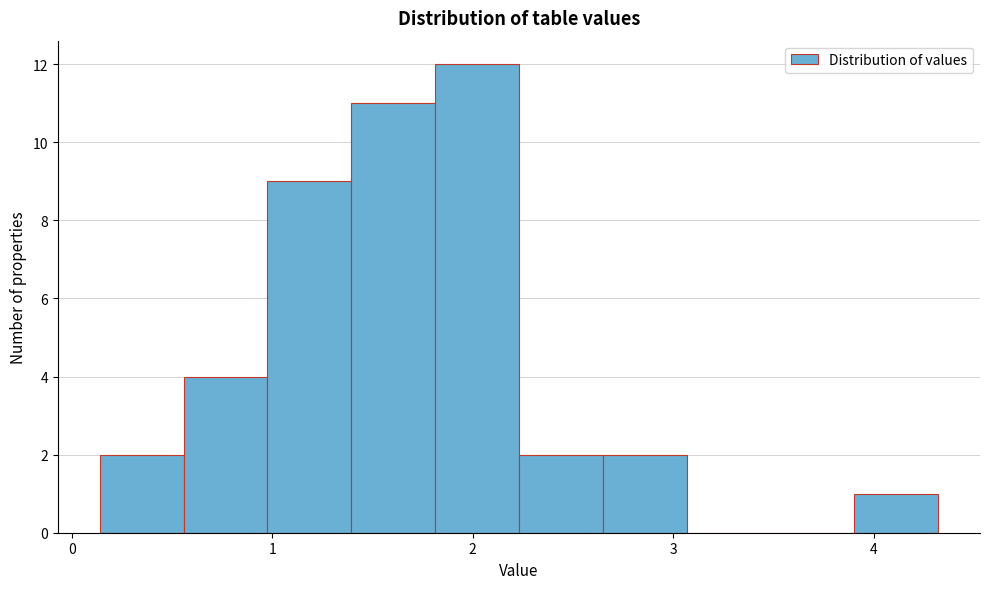

What is the height of the bar covering 0.6 to 1.0 on the x-axis? Neither the bar edges nor the heights are printed on the chart, so give them approximately, as read against the axes.

4